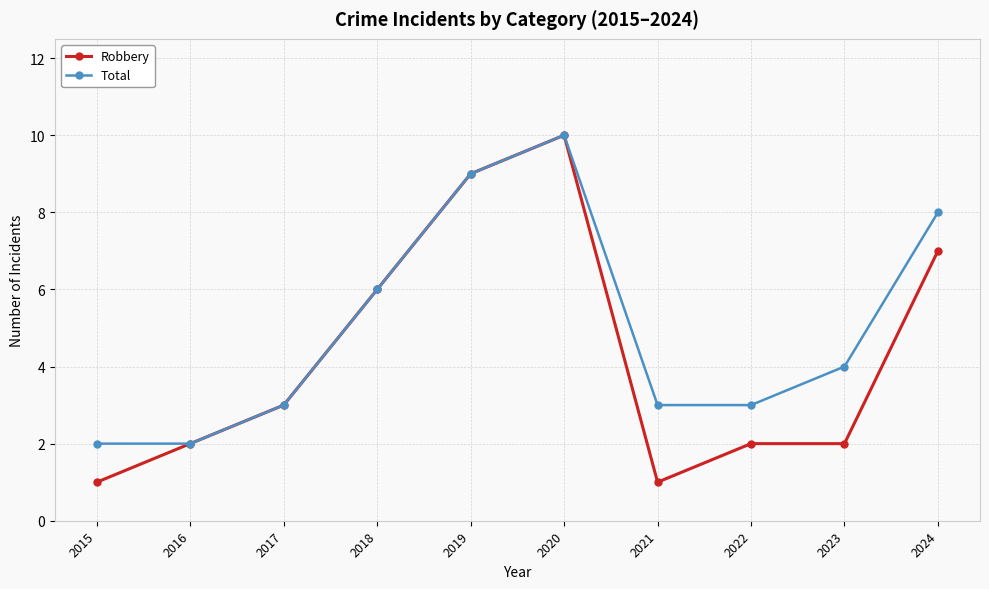

What is the value of the Total point at the 5th from the left?

9